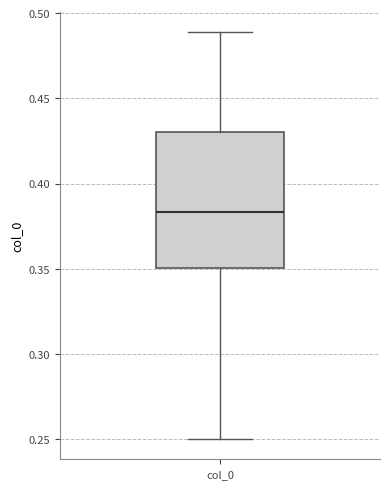

Where does the lower whisker of the box for col_0 end on the y-axis? The values are not printed on the chart, so give them approximately, as read against the axis.

0.250